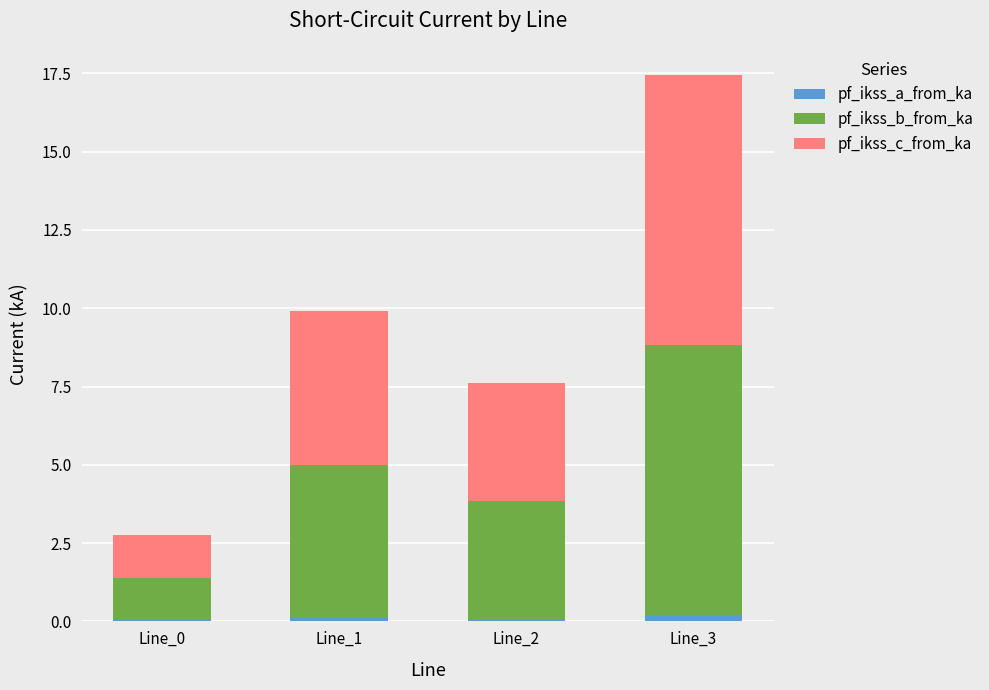

True or false: pf_ikss_a_from_ka has a value of 0.0 at Line_0.

True